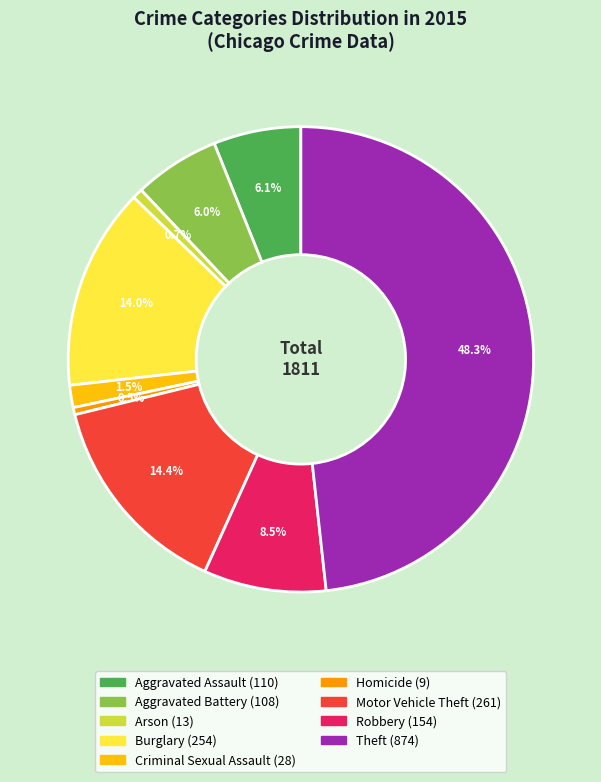

Which has a higher value, Homicide or Robbery?

Robbery